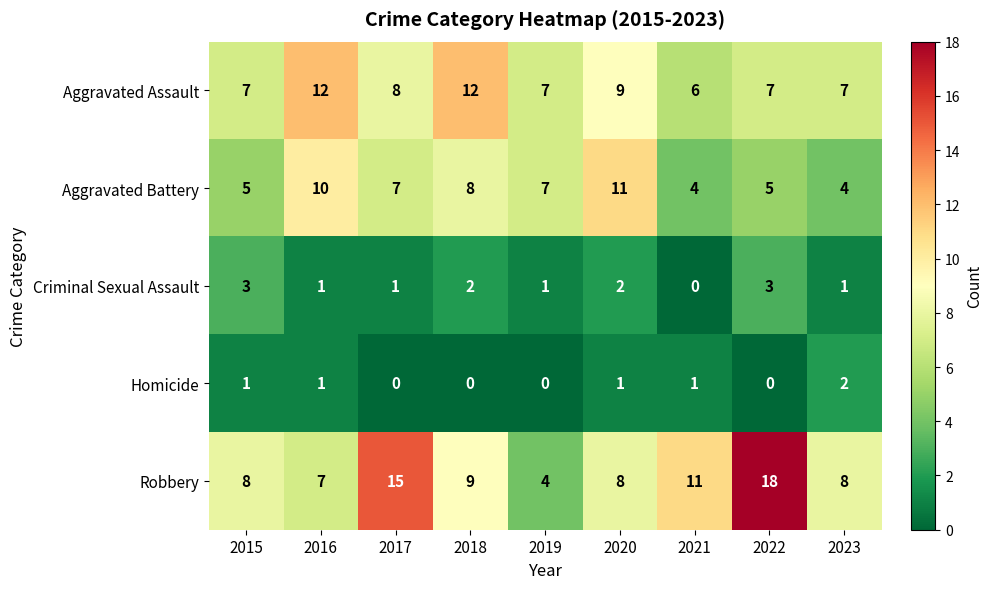

Rank the series by their maximum value, from highest to lowest.

Robbery, Aggravated Assault, Aggravated Battery, Criminal Sexual Assault, Homicide